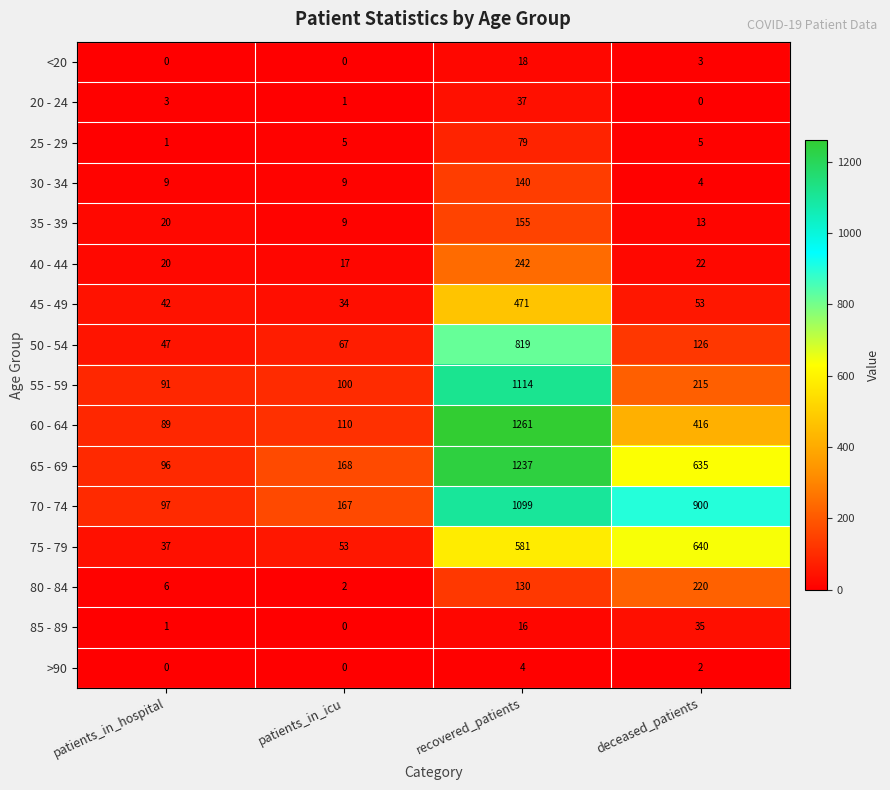

Between patients_in_icu and deceased_patients, which series saw the biggest shift?

70 - 74